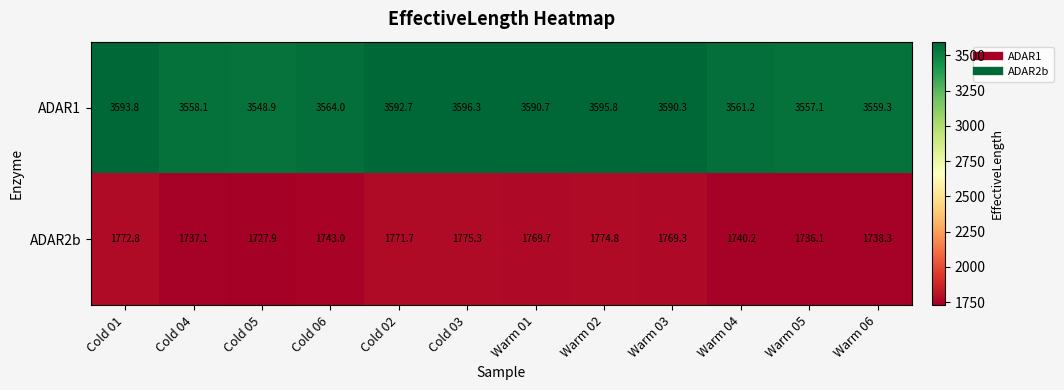

List the series in order of their peak value, lowest first.

ADAR2b, ADAR1